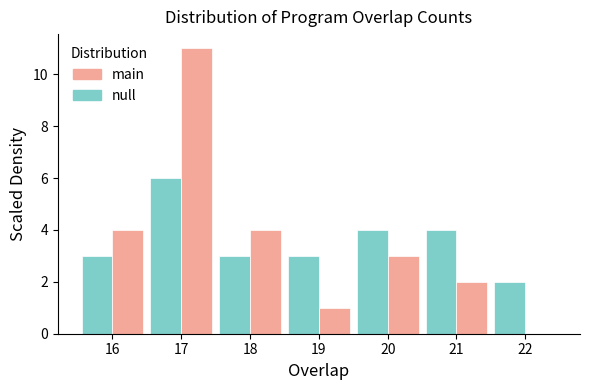

Reading left to right, transcribe this chart: for each range on the x-axis, give the height of each series' bar. The values are not printed on the chart, so give them approximately, as read against the axis.

15.5 to 16.5: null=3	main=4
16.5 to 17.5: null=6	main=11
17.5 to 18.5: null=3	main=4
18.5 to 19.5: null=3	main=1
19.5 to 20.5: null=4	main=3
20.5 to 21.5: null=4	main=2
21.5 to 22.5: null=2	main=0